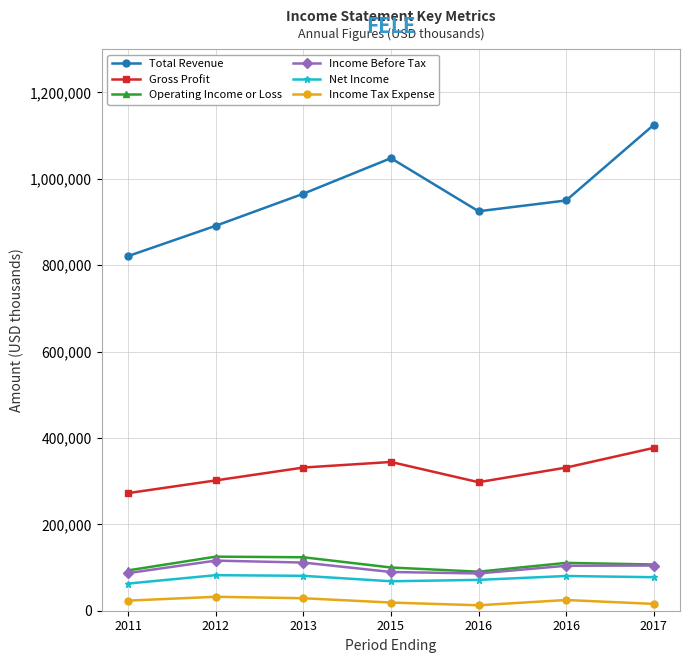

What is the difference between the highest and lowest values at 2016?

912300